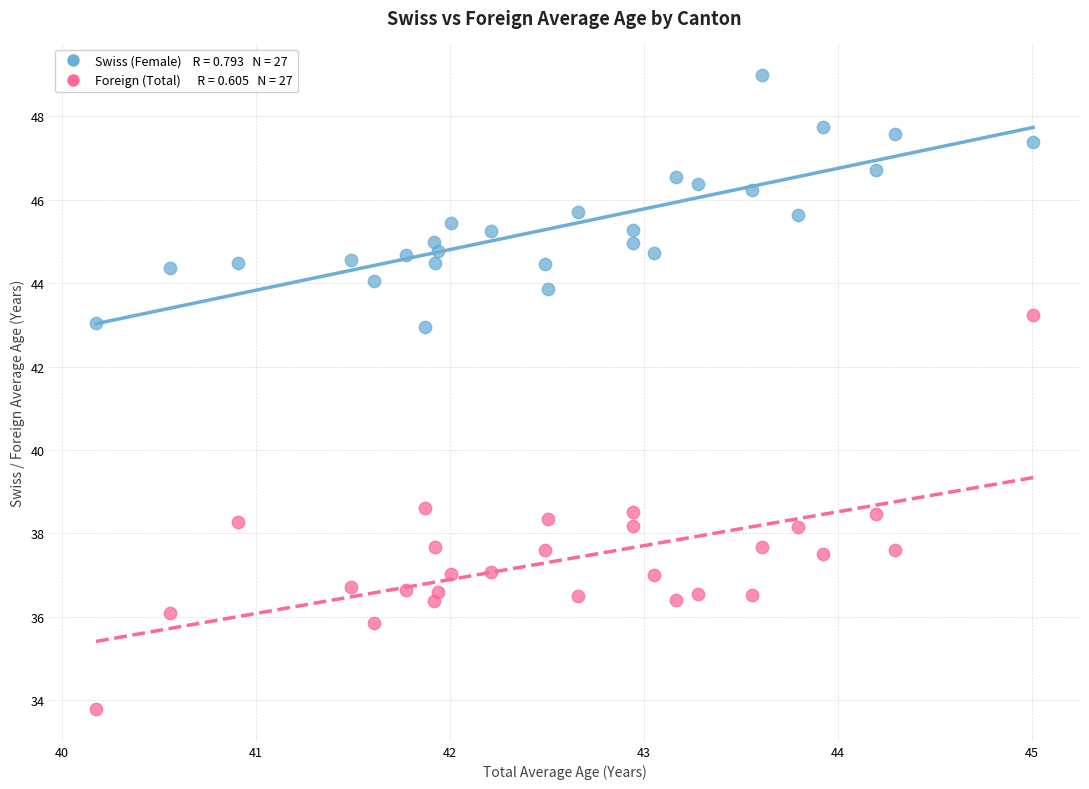

Across all data points, what is the range of Y values (max minus min)?

15.2